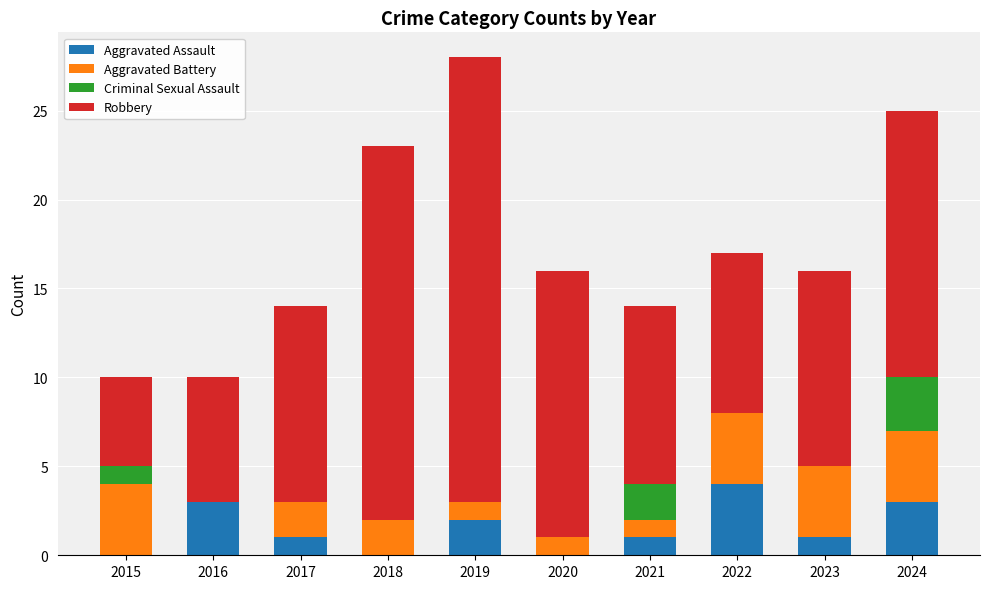

What is the total value across all series at 2018?

23